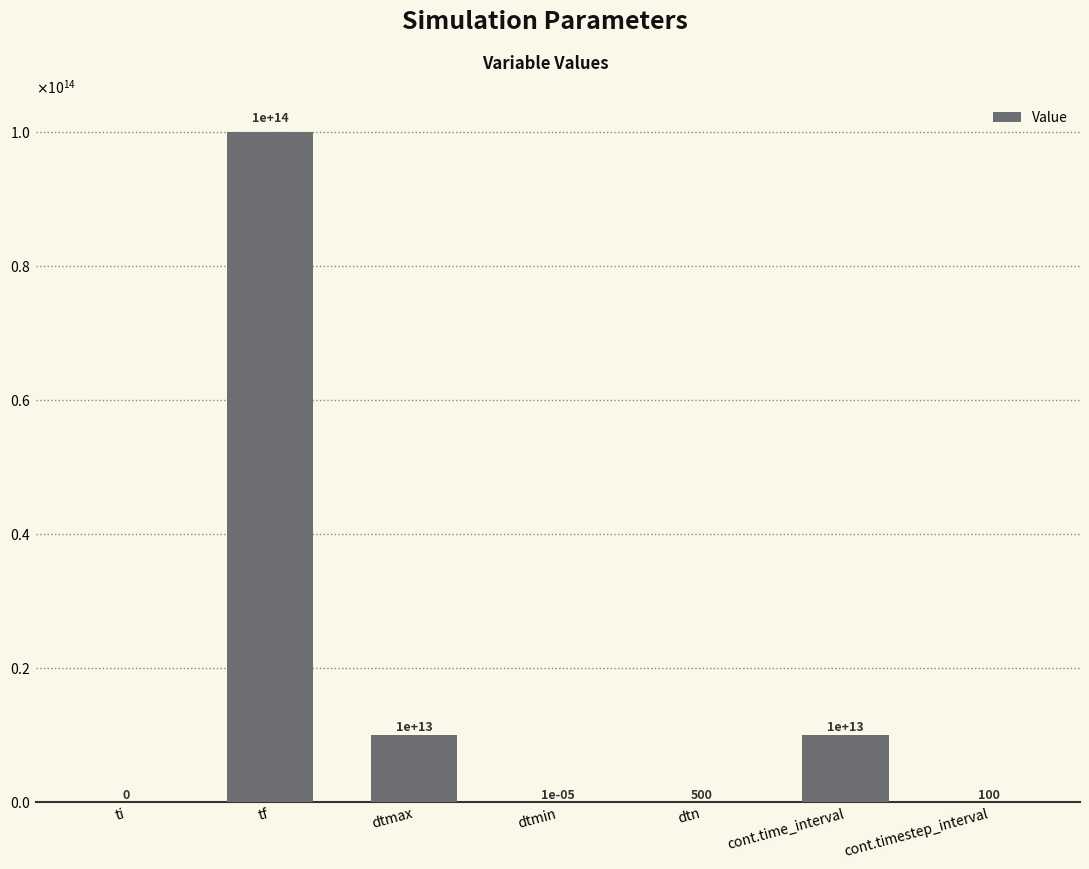

What is the difference between the maximum and minimum values?

100000000000000.0